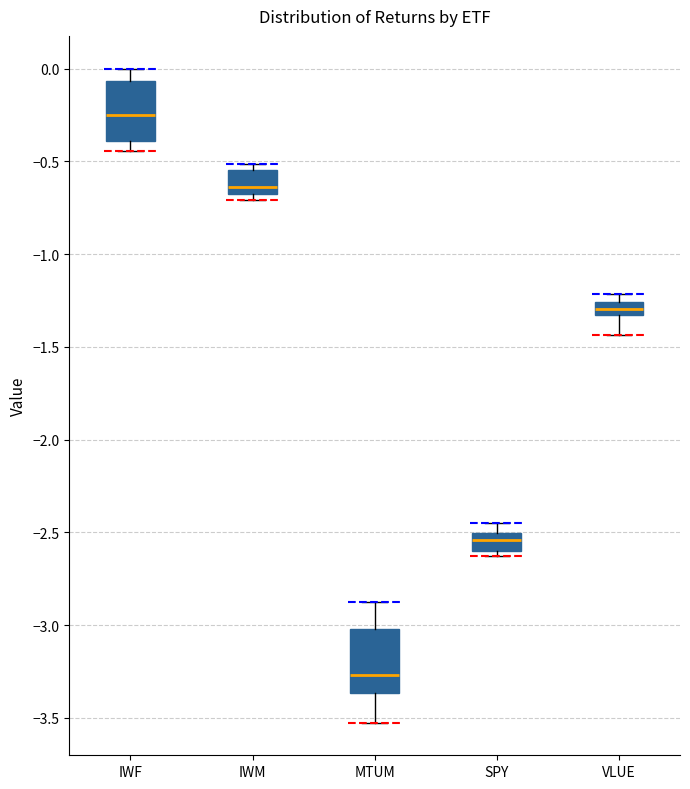

Where does the median line of the box for VLUE sit on the y-axis? The values are not printed on the chart, so give them approximately, as read against the axis.

-1.30